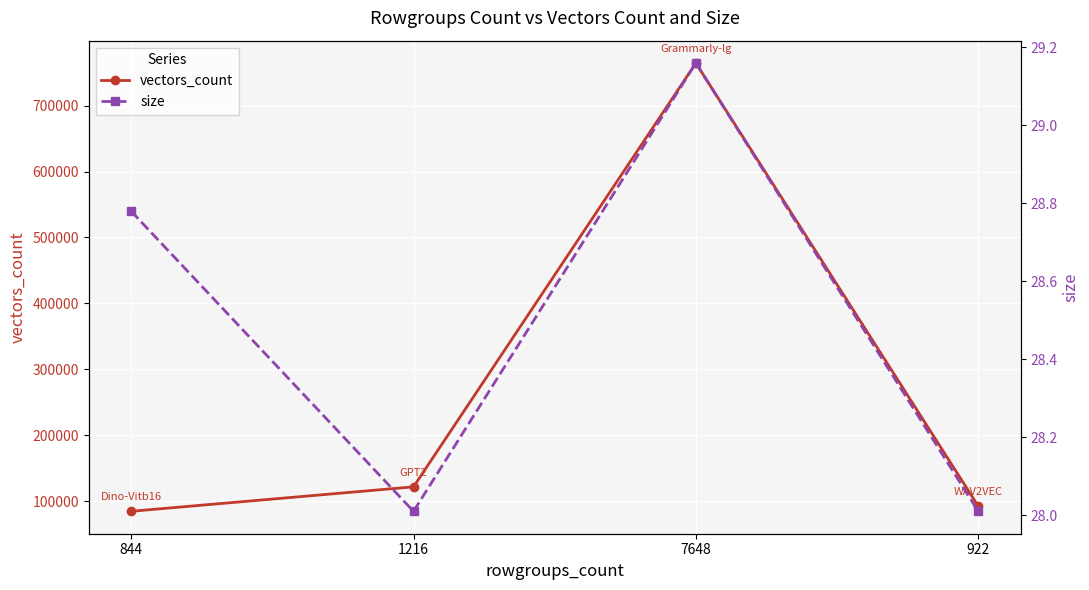

At which category does vectors_count reach its first local peak?

7648